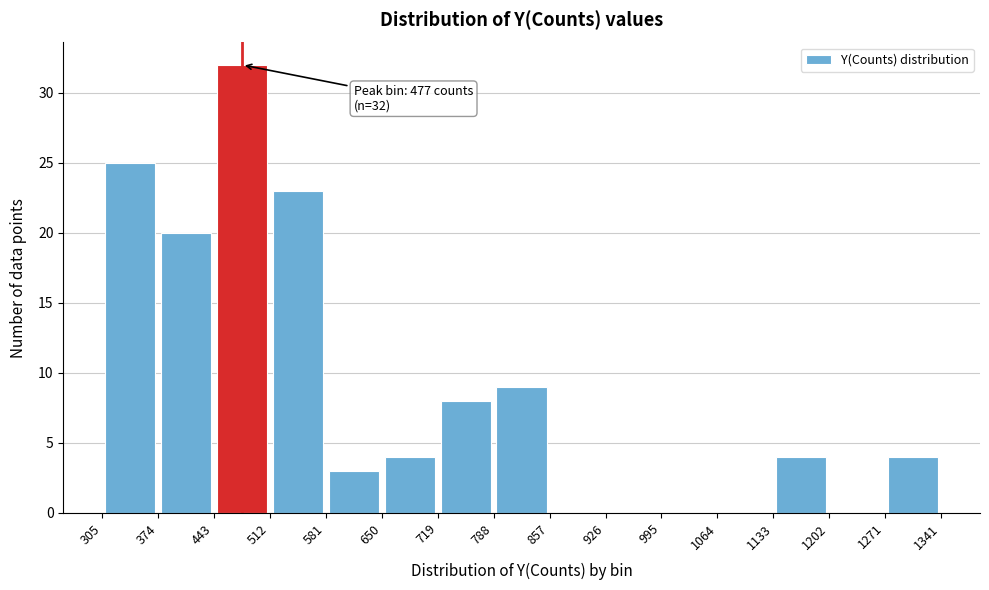

Which range on the x-axis has the tallest bar?

443 to 512